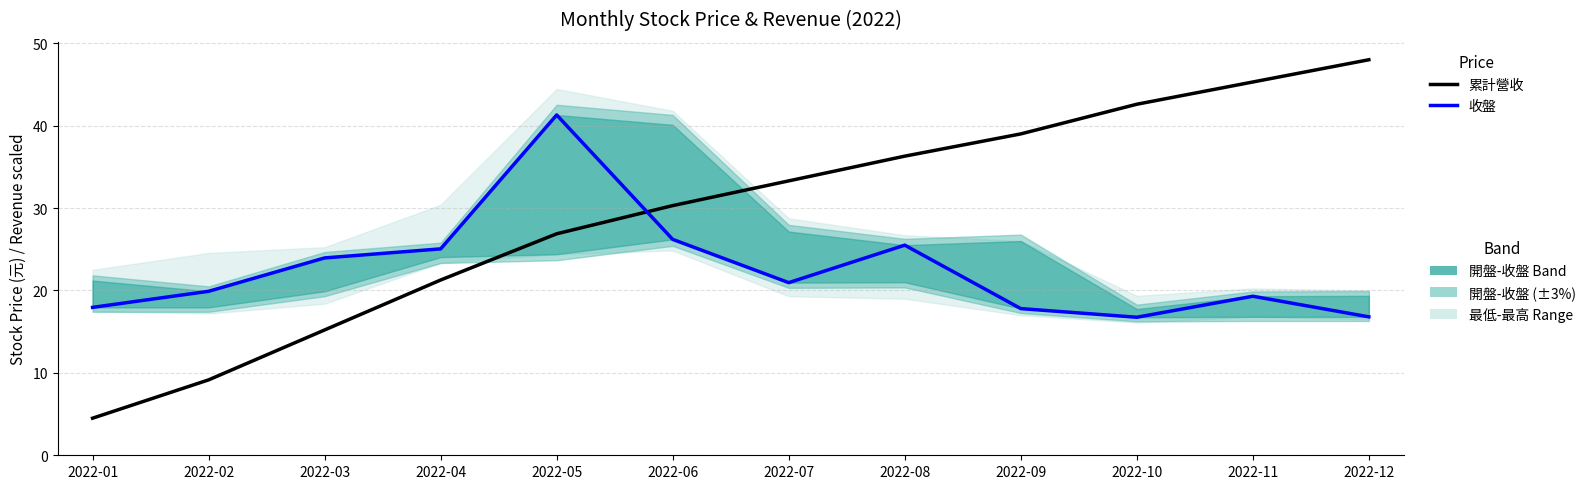

What is the total value across all series at 2022-07?

54.2